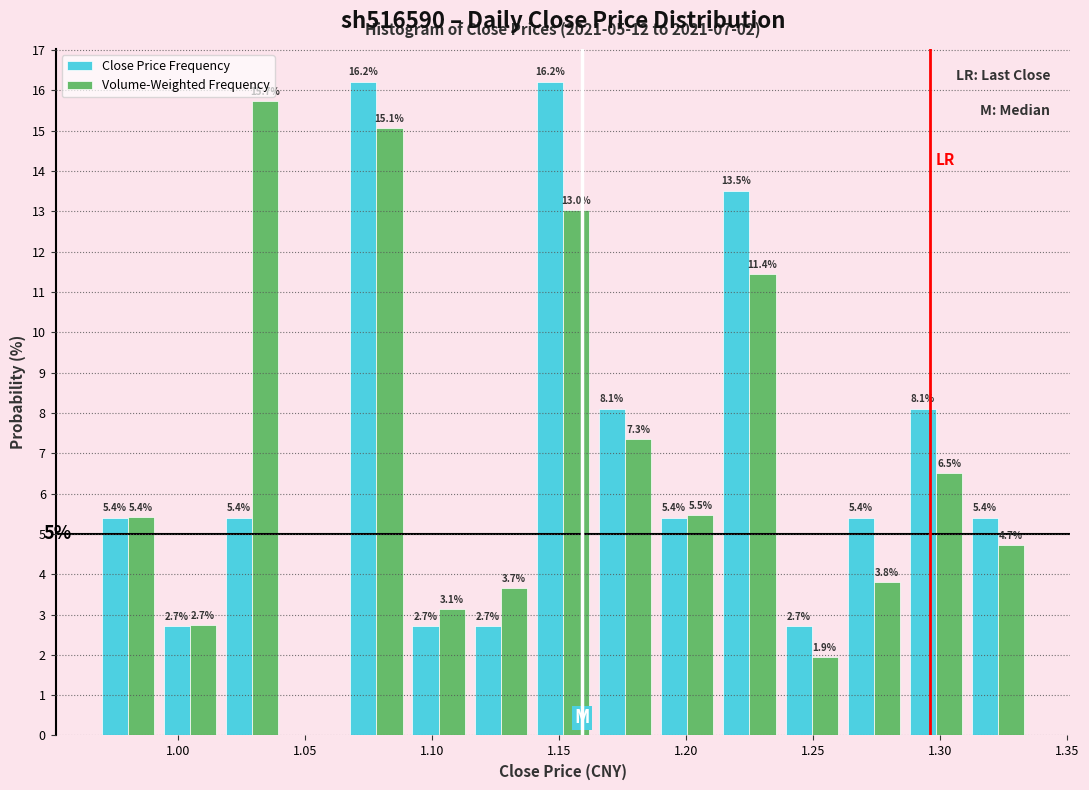

In the Volume-Weighted Frequency series, which range on the x-axis has the tallest bar?

1.015 to 1.040